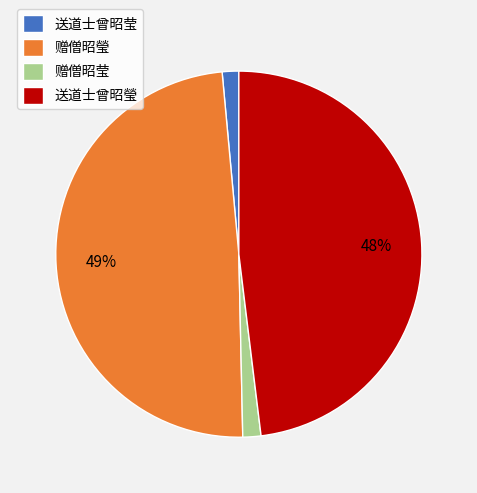

Is 送道士曾昭瑩 the majority of the pie?

No